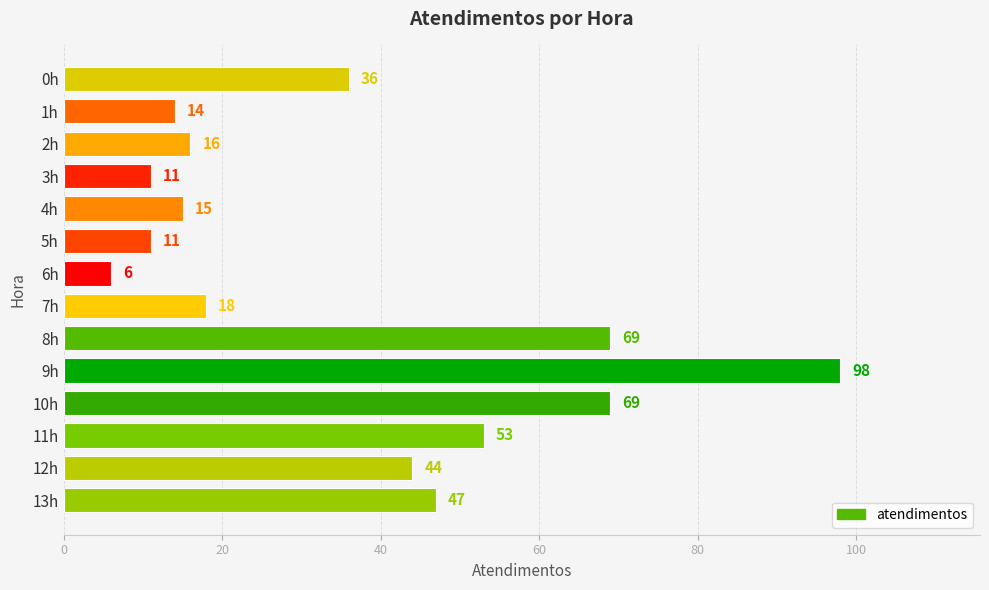

How many bars are there in total?

14